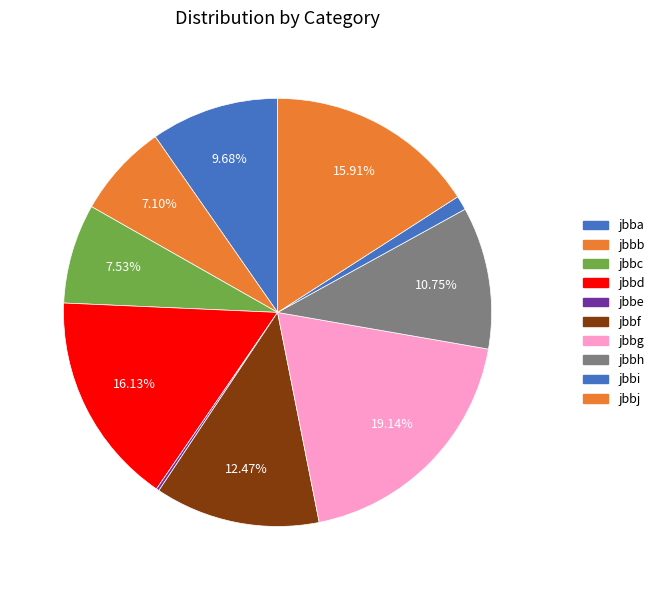

How many segments does this pie chart have?

10